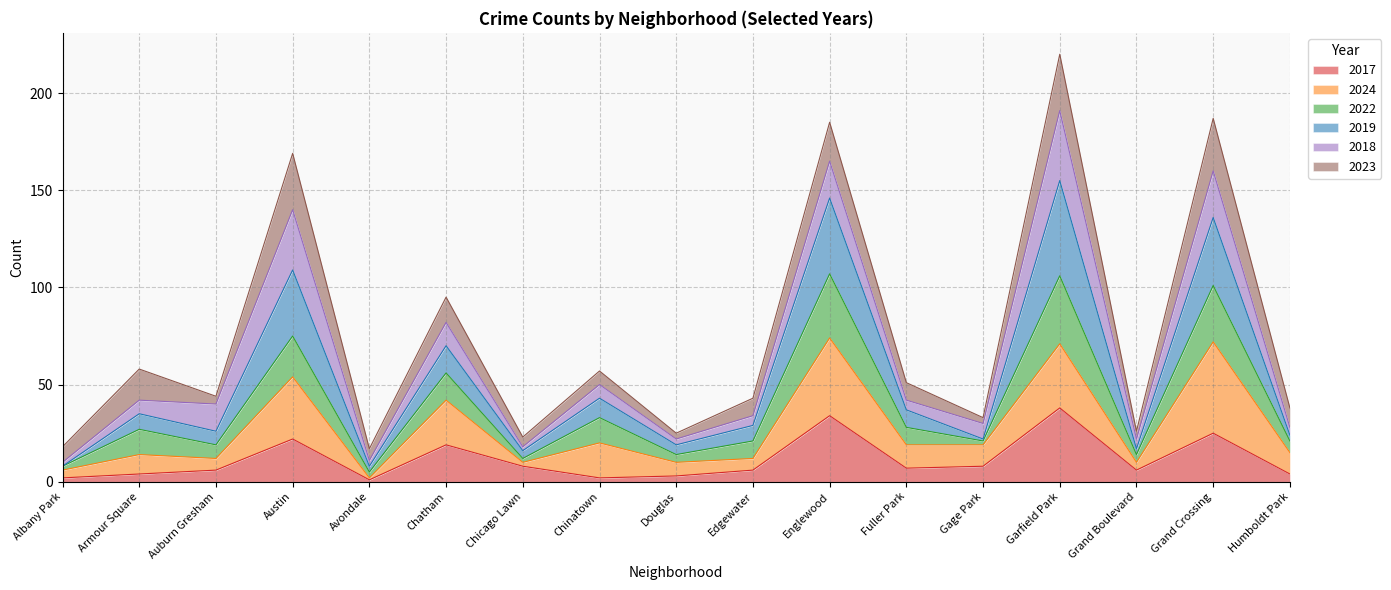

At which category does 2022 reach its first local peak?

Armour Square